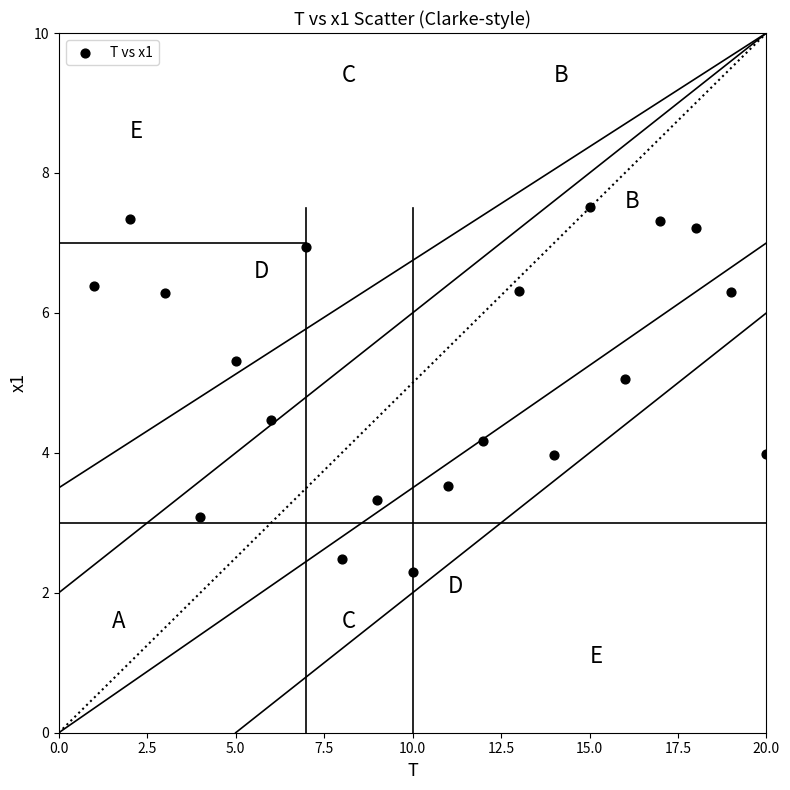

What is the range of Y values (max minus min)?

5.2